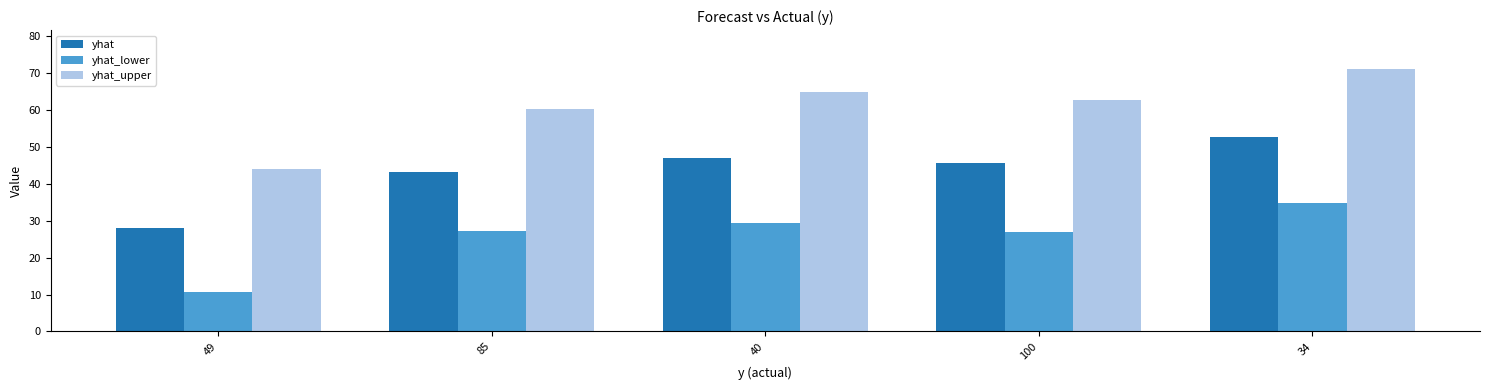

Reading left to right, what are all the values shown in this chart?

yhat: 49=28.0	85=43.3	40=47.1	100=45.6	34=52.8
yhat_lower: 49=10.7	85=27.4	40=29.3	100=26.9	34=34.9
yhat_upper: 49=44.1	85=60.3	40=65.0	100=62.7	34=71.1